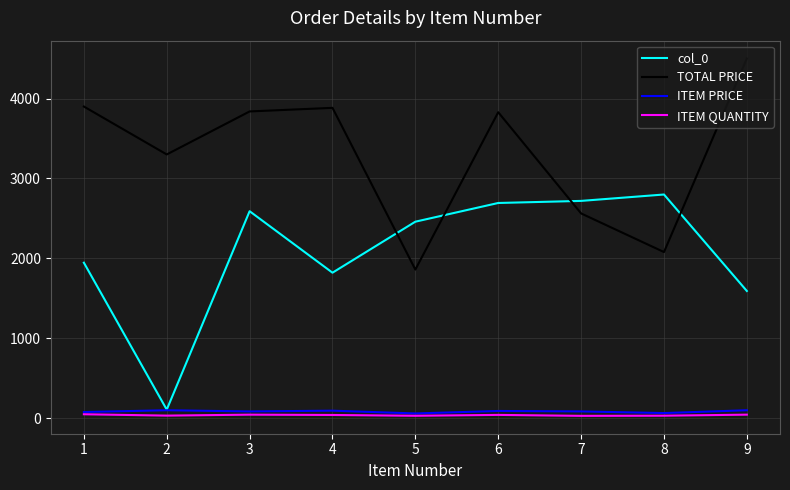

How many distinct data groups are displayed?

4